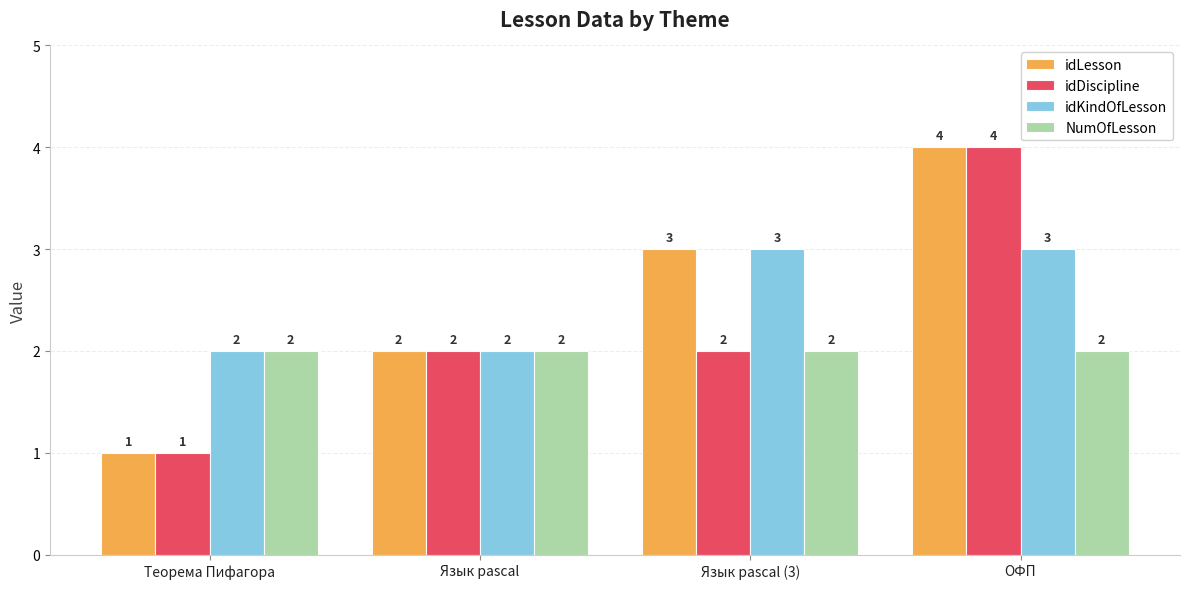

Count the idKindOfLesson values in the range 2 to 3.

4